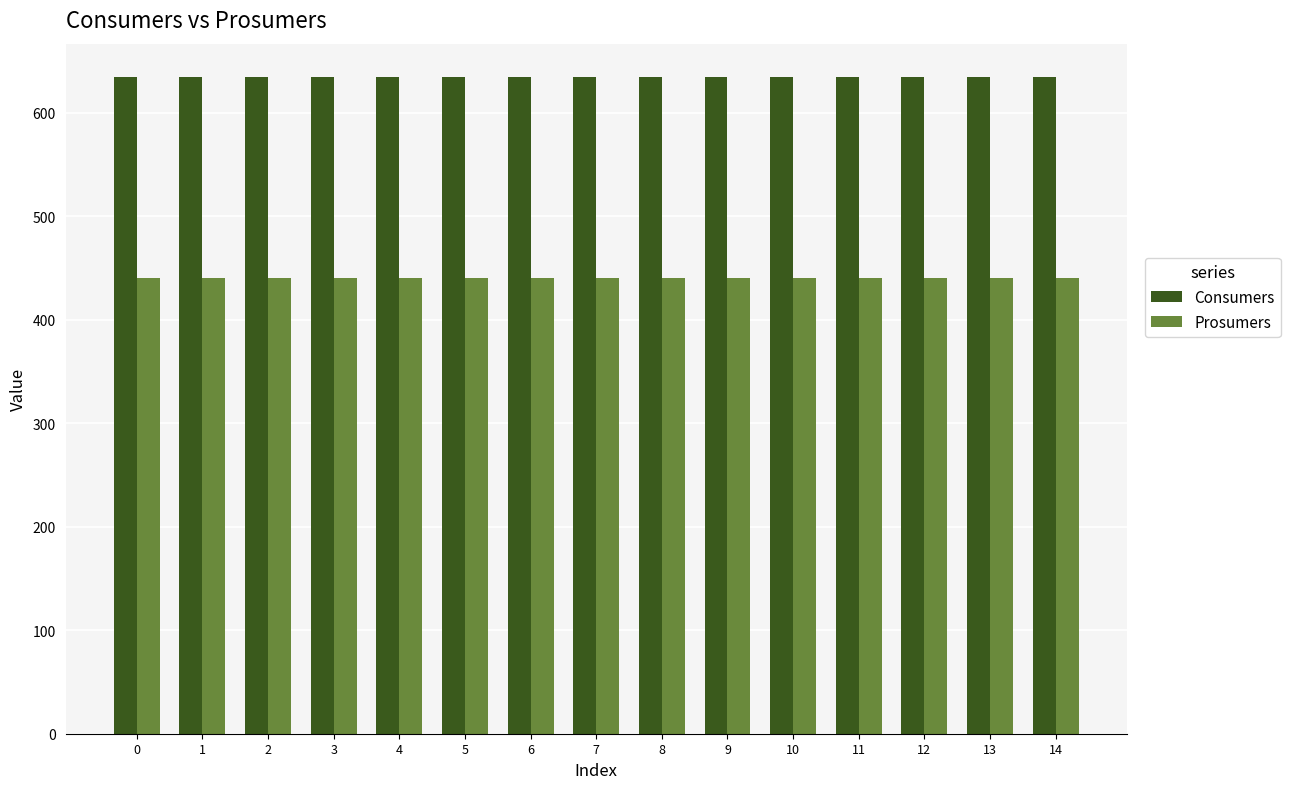

At how many categories does at least one series exceed 599?

15